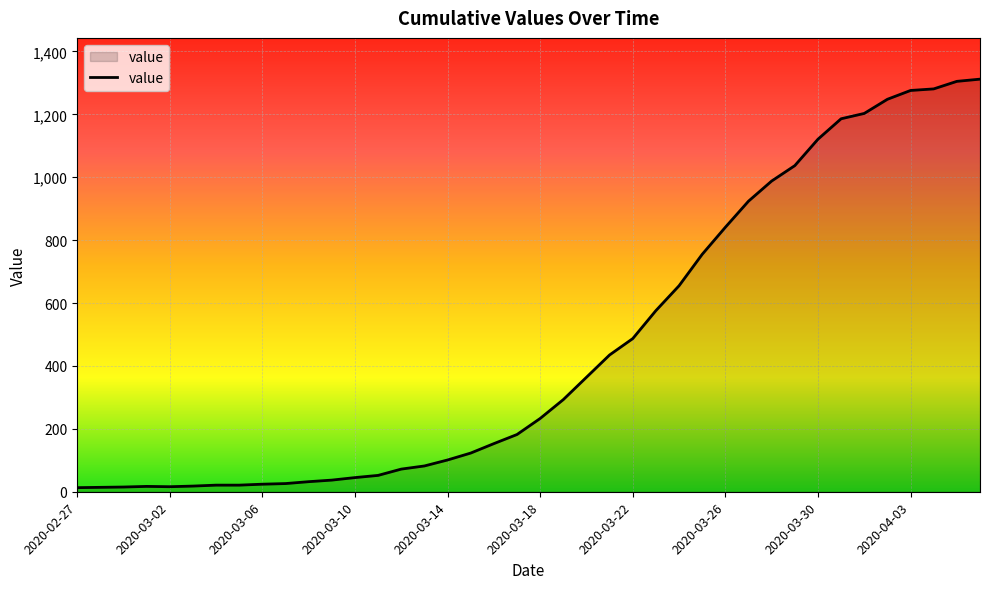

What is the greatest value displayed?

1312